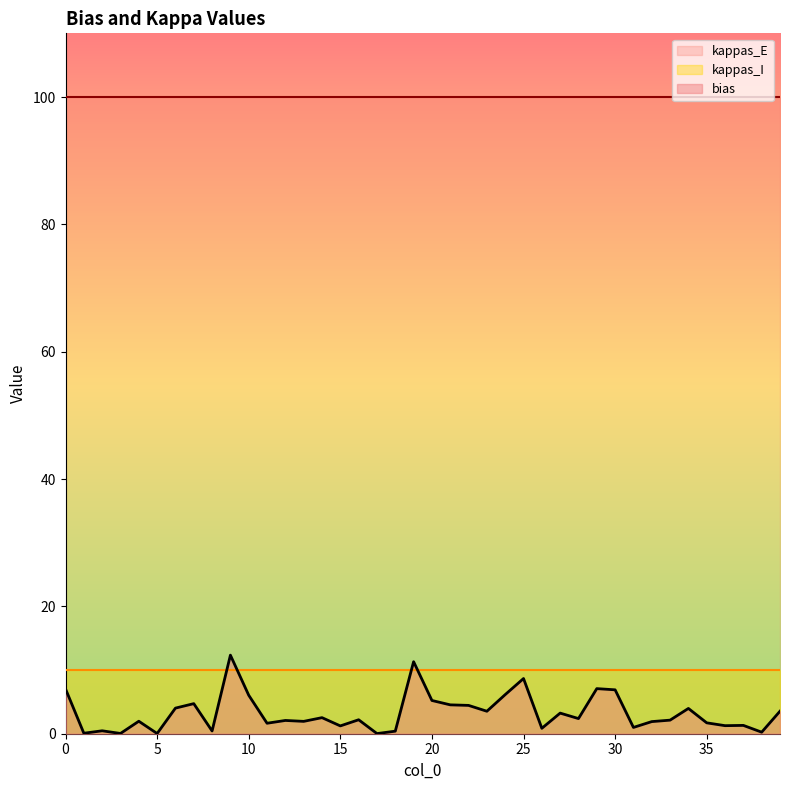

Count the number of categories in the chart.

40